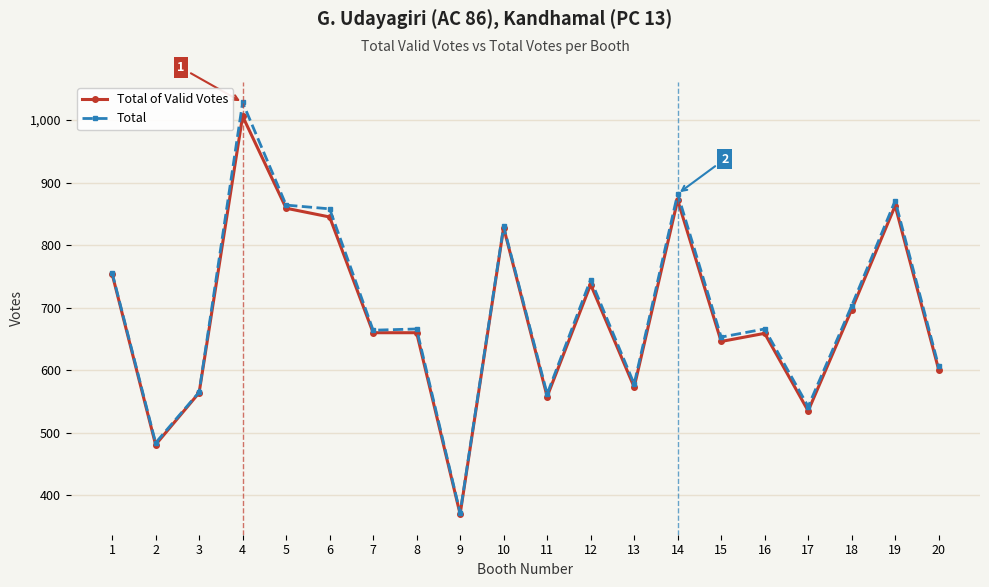

What is the value of the Total of Valid Votes point at the 12th from the left?

737